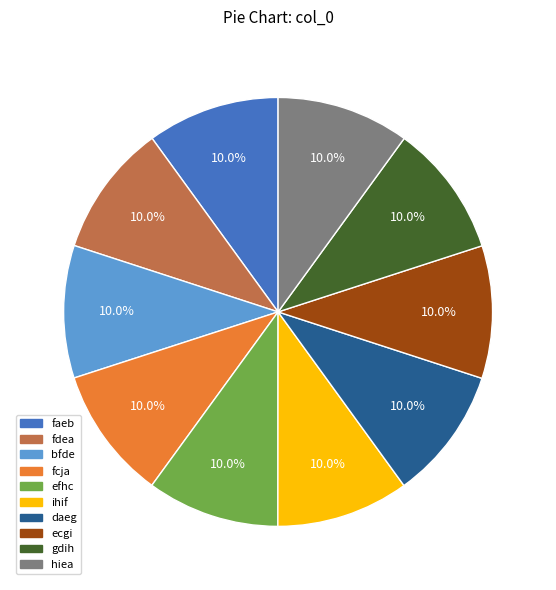

Is bfde the majority of the pie?

No